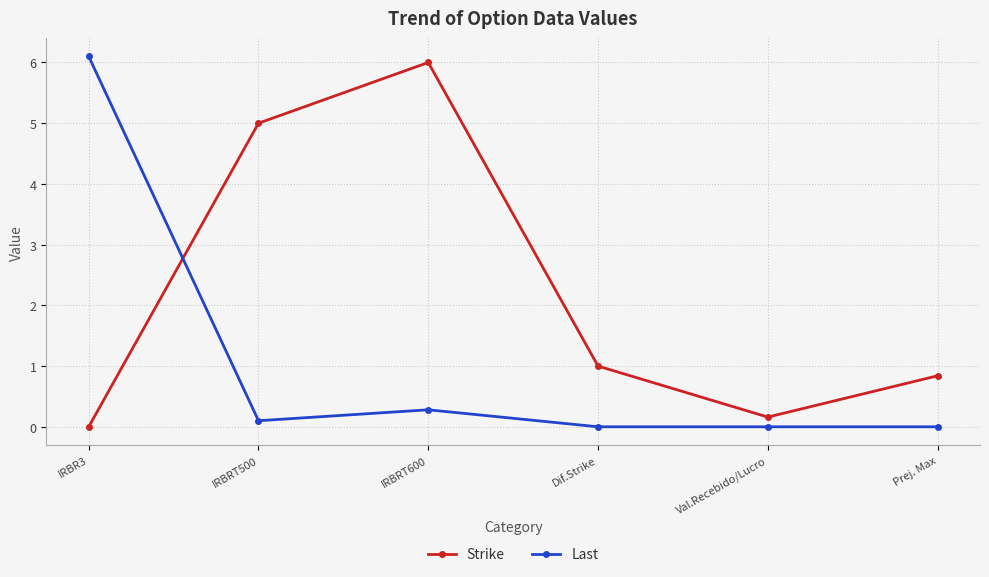

What is the label of the 4th point from the left?

Dif.Strike